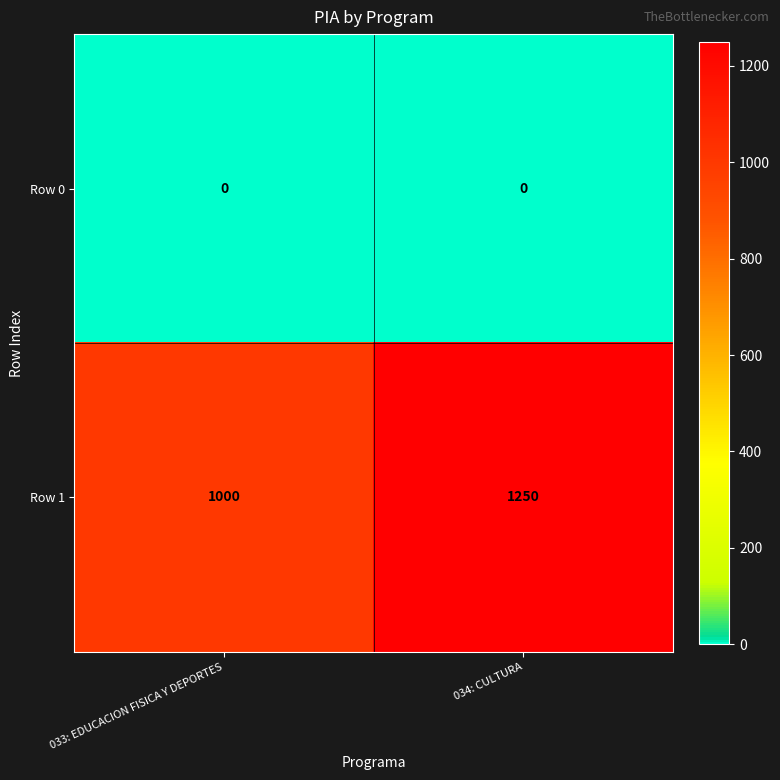

Reading left to right, extract all data points from this chart.

Row 0: 033: EDUCACION FISICA Y DEPORTES=0	034: CULTURA=0
Row 1: 033: EDUCACION FISICA Y DEPORTES=1000	034: CULTURA=1250